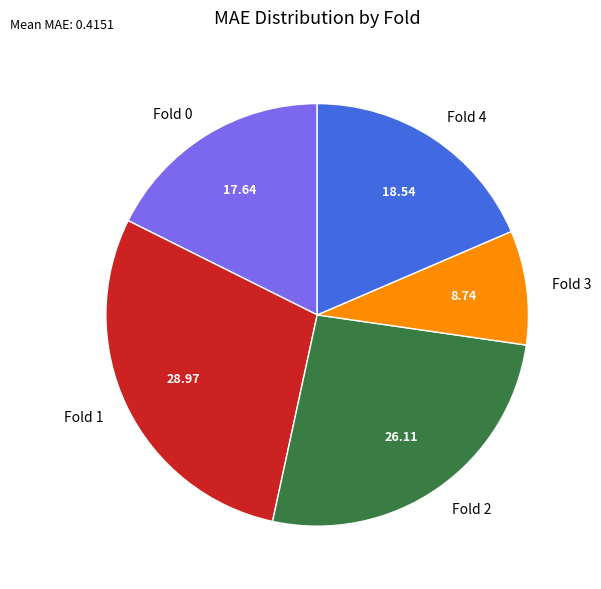

Is the sum of Fold 3 and Fold 2 greater than half?

No